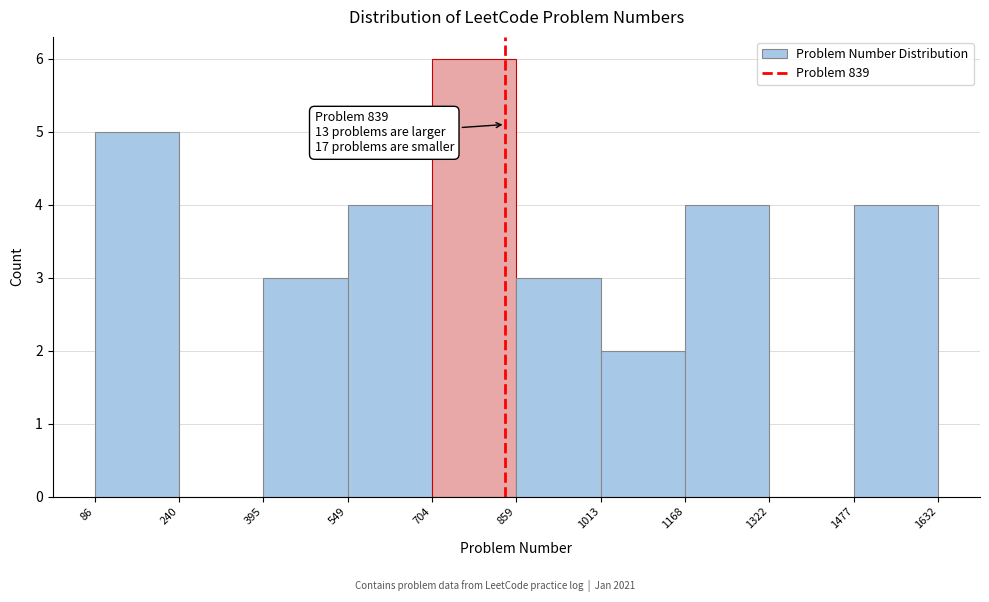

Which range on the x-axis has the tallest bar?

704 to 859